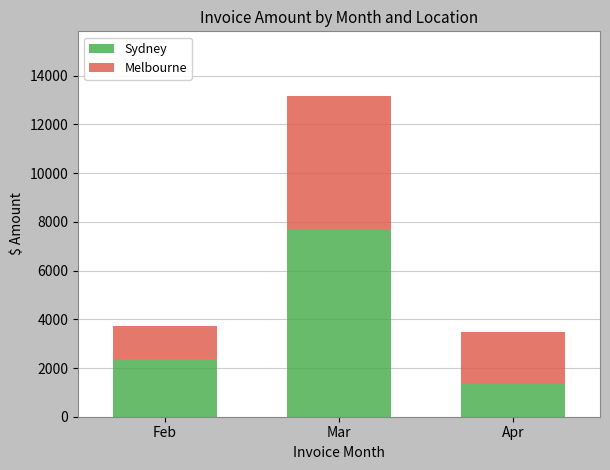

List the labels in order of Sydney value, smallest first.

Apr, Feb, Mar